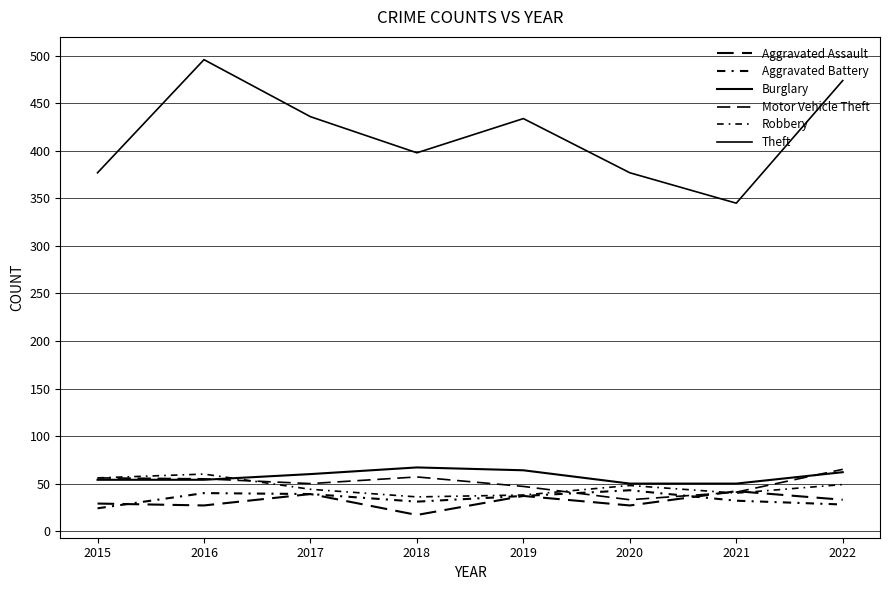

Which series ends up on top after the final intersection of Motor Vehicle Theft and Aggravated Assault?

Motor Vehicle Theft